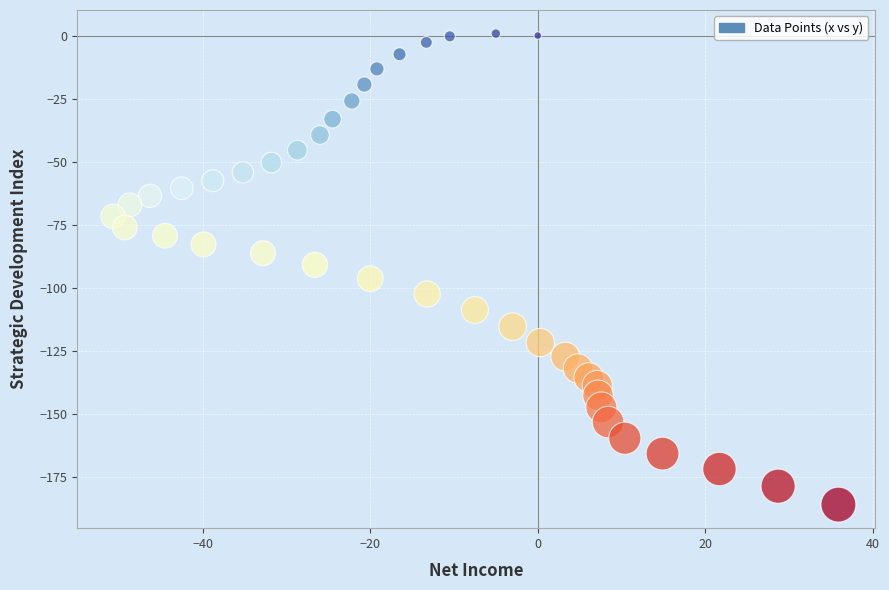

What is the range of X values (max minus min)?

86.6